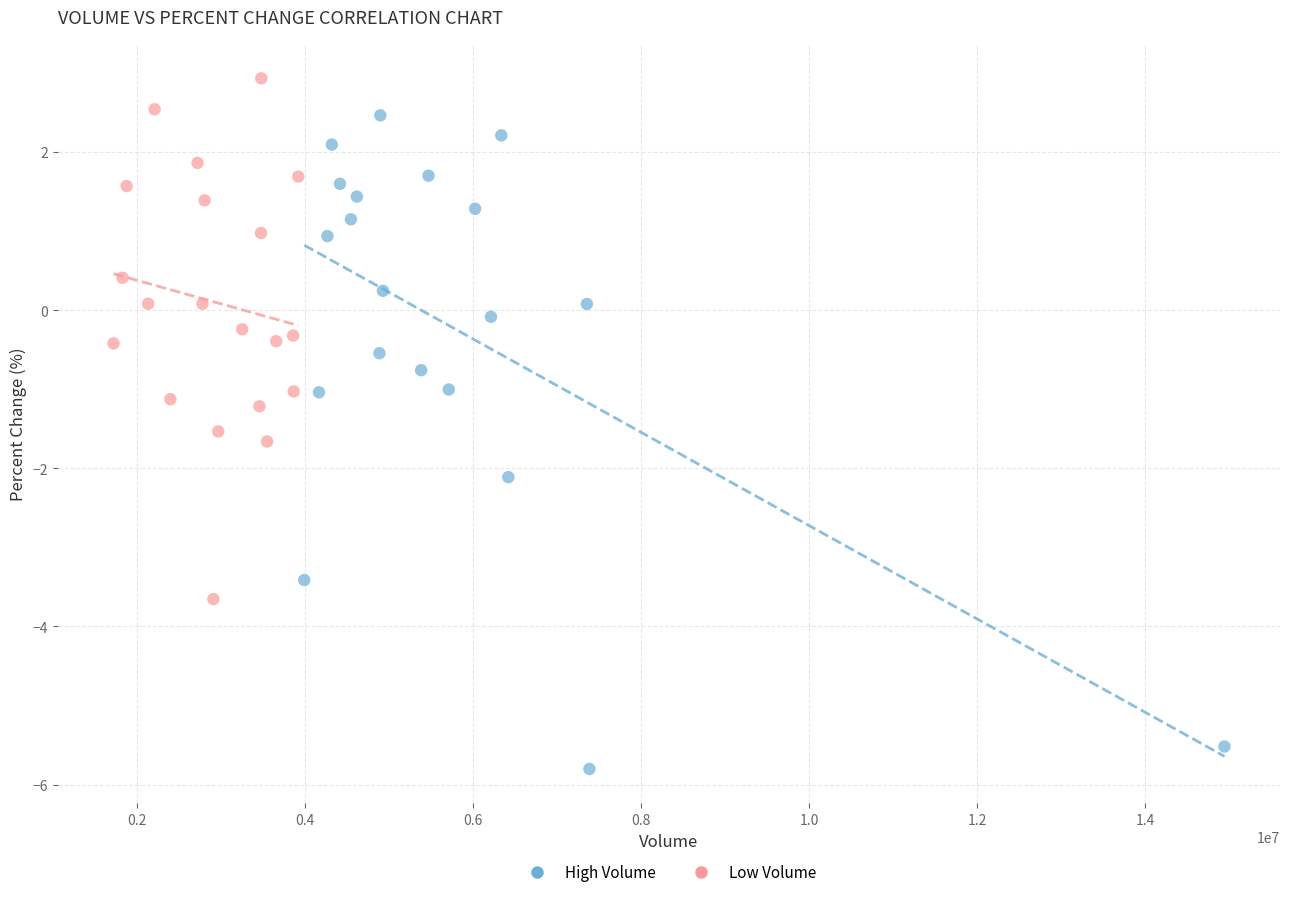

Which series has the widest spread of Y values?

High Volume